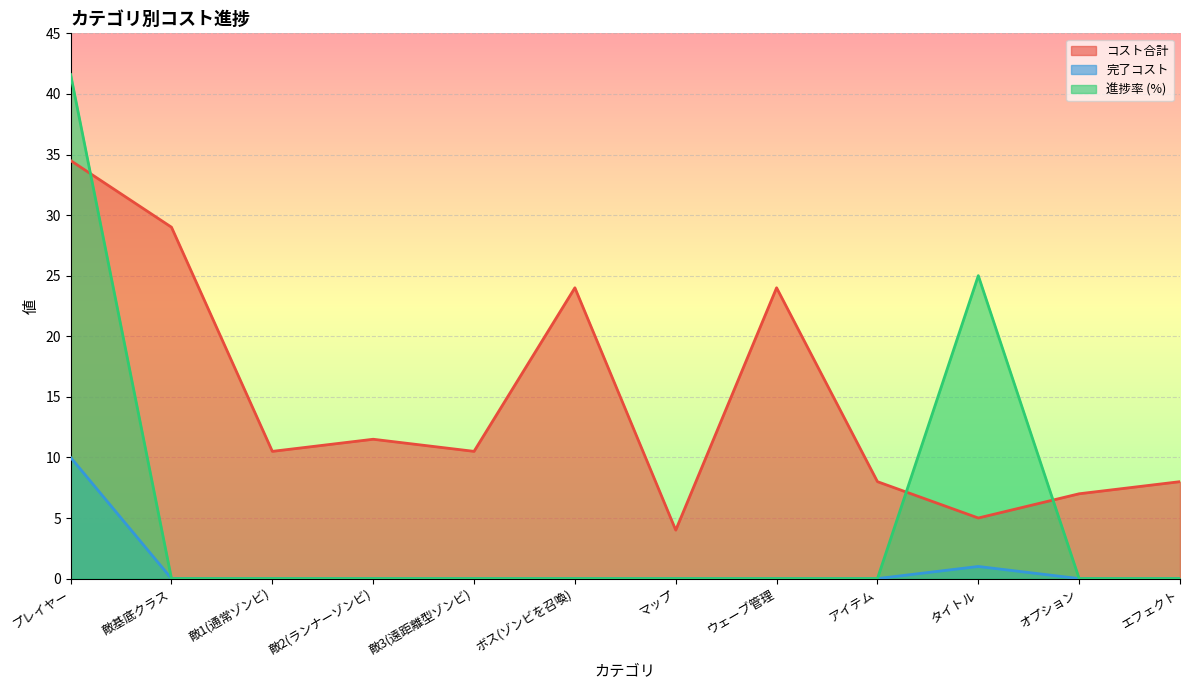

Reading left to right, extract all data points from this chart.

コスト合計: 34.5	29.0	10.5	11.5	10.5	24.0	4.0	24.0	8.0	5.0	7.0	8.0
完了コスト: 10.0	0.0	0.0	0.0	0.0	0.0	0.0	0.0	0.0	1.0	0.0	0.0
進捗率 (%): 41.6	0.0	0.0	0.0	0.0	0.0	0.0	0.0	0.0	25.0	0.0	0.0